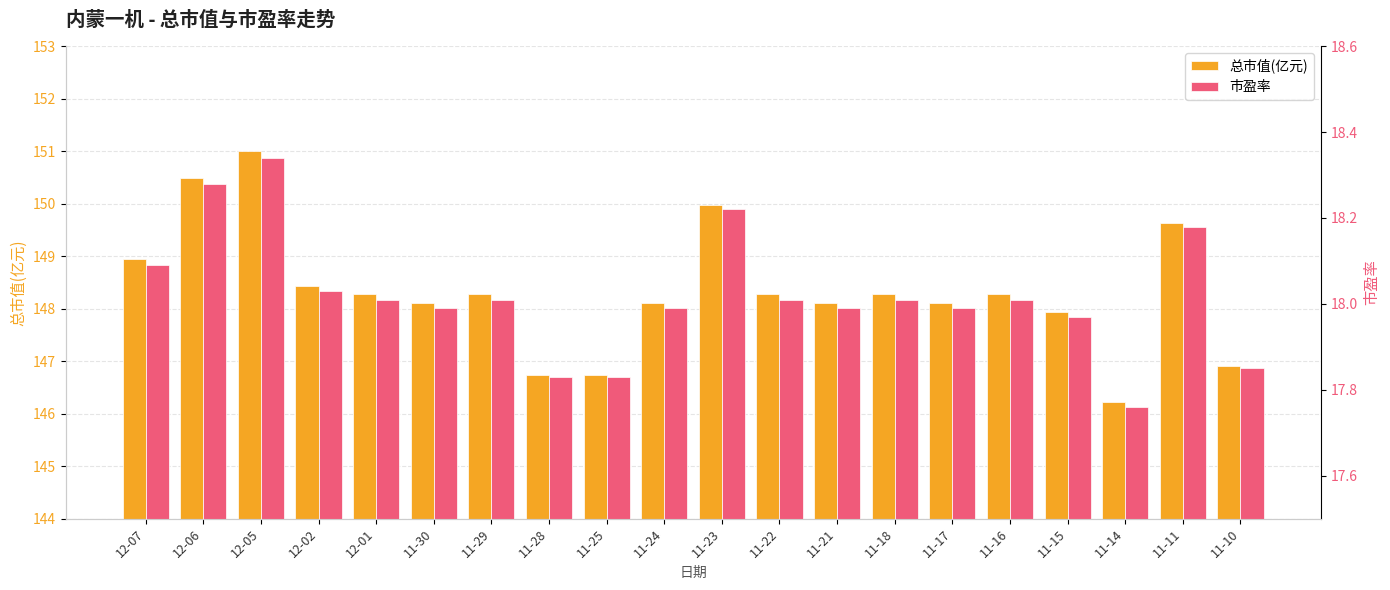

At which category is the sum across all series the highest?

12-05